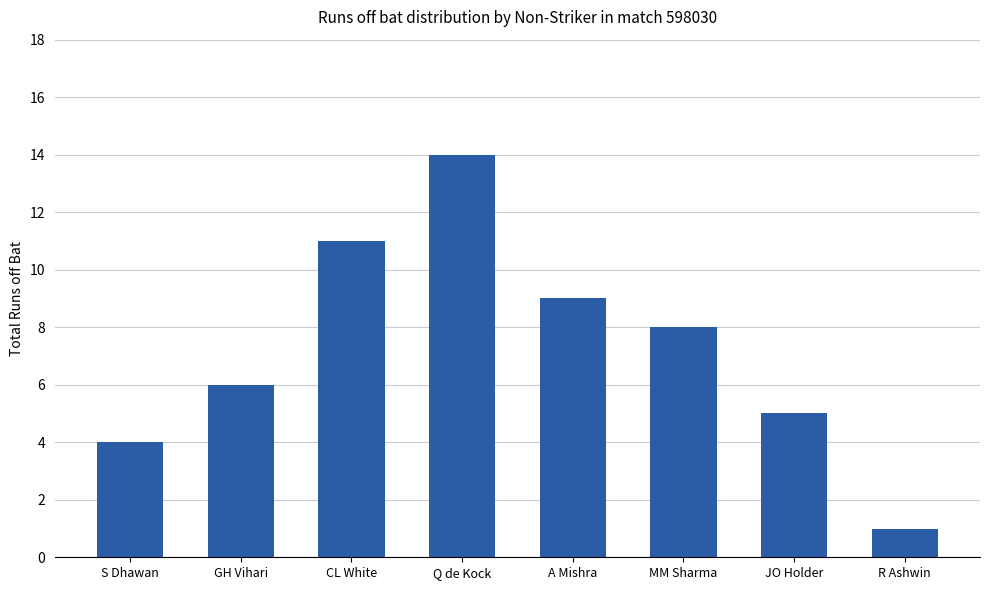

Approximately how many times larger is the value at CL White compared to GH Vihari?

1.8